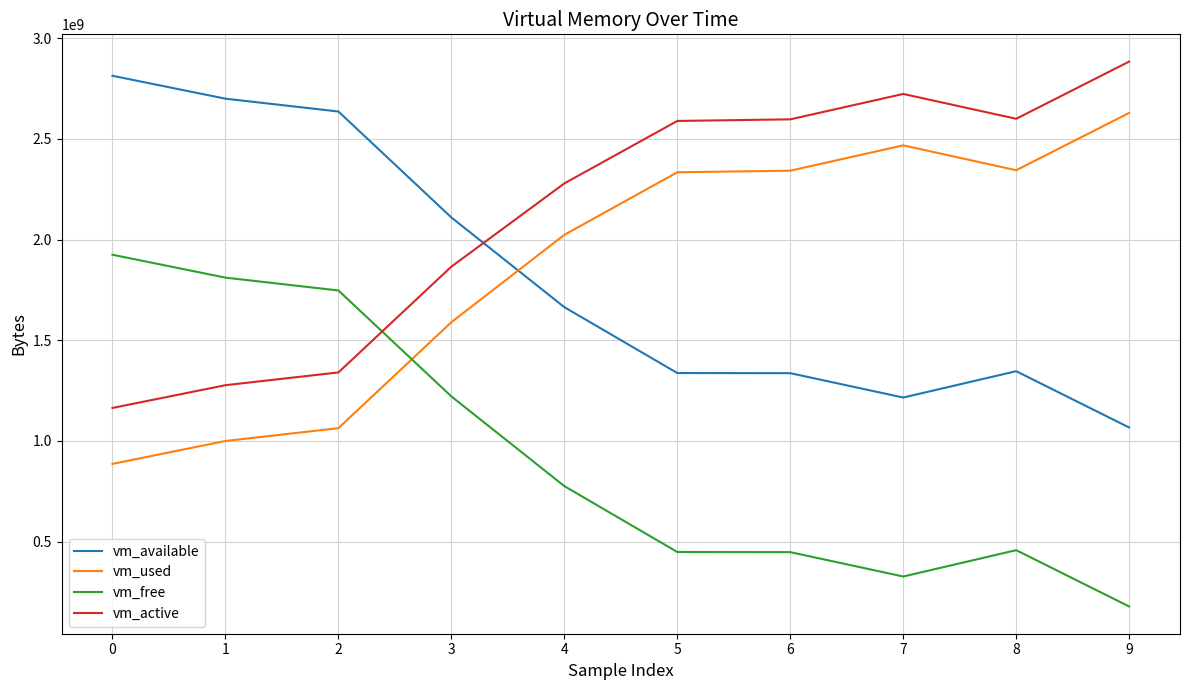

The value of vm_used at 3 is 2501059745. True or false?

False